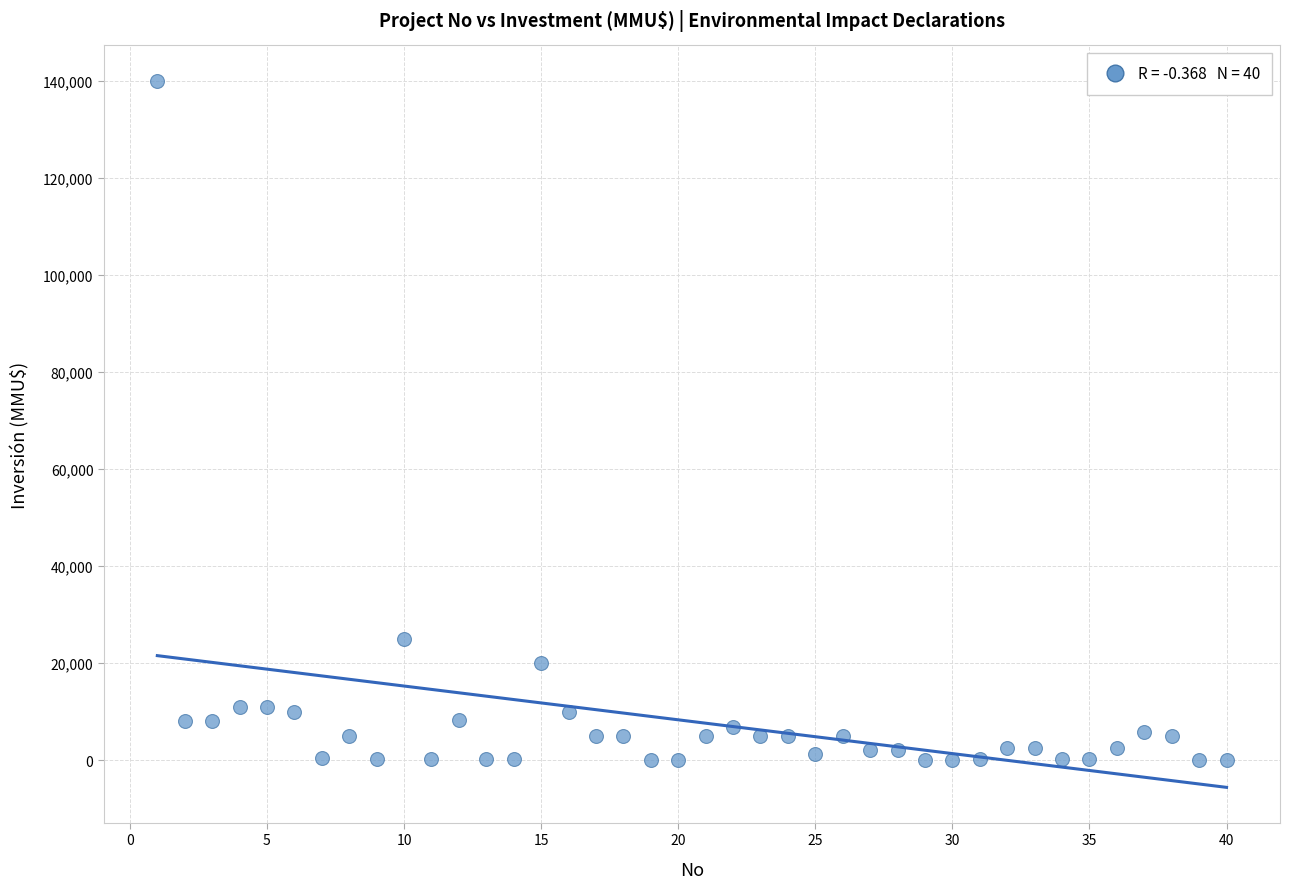

What is the range of Y values (max minus min)?

140000